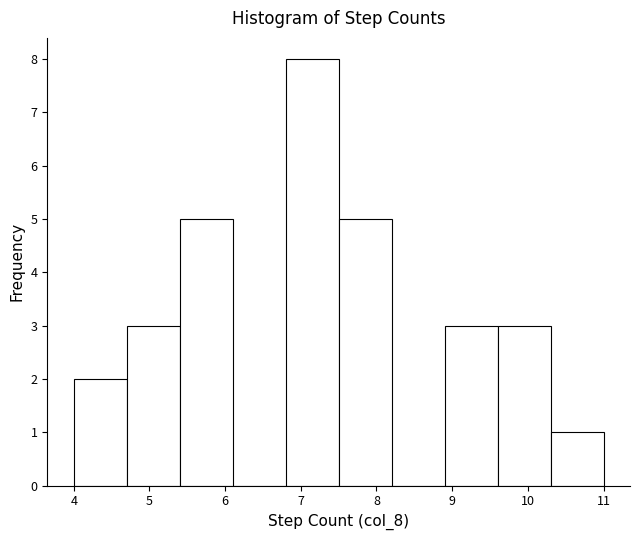

Reading left to right, transcribe this chart: for each bar, give the range it covers on the x-axis and its height. The values are not printed on the chart, so give them approximately, as read against the axis.

4.0 to 4.7: 2
4.7 to 5.4: 3
5.4 to 6.1: 5
6.1 to 6.8: 0
6.8 to 7.5: 8
7.5 to 8.2: 5
8.2 to 8.9: 0
8.9 to 9.6: 3
9.6 to 10.3: 3
10.3 to 11.0: 1